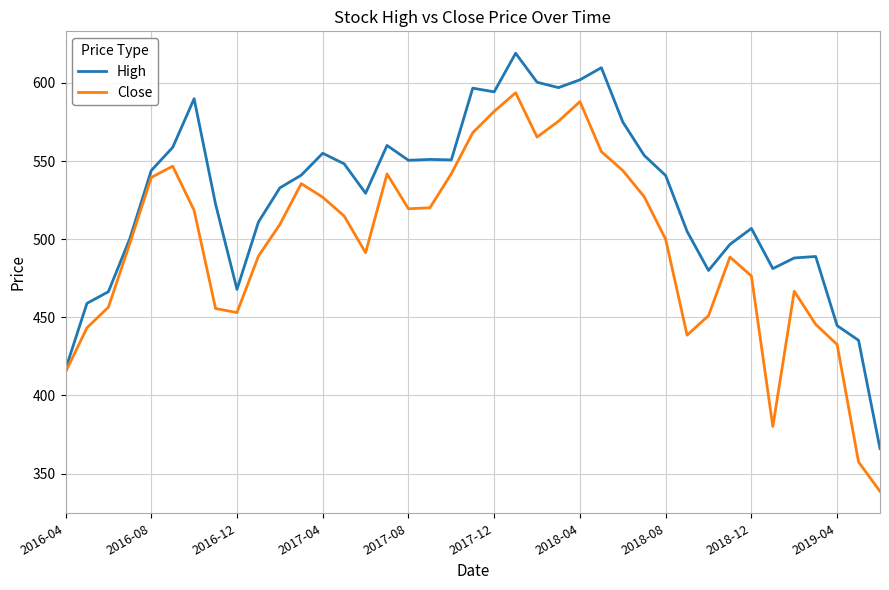

What is the difference between the maximum and minimum values in the High series?

253.0